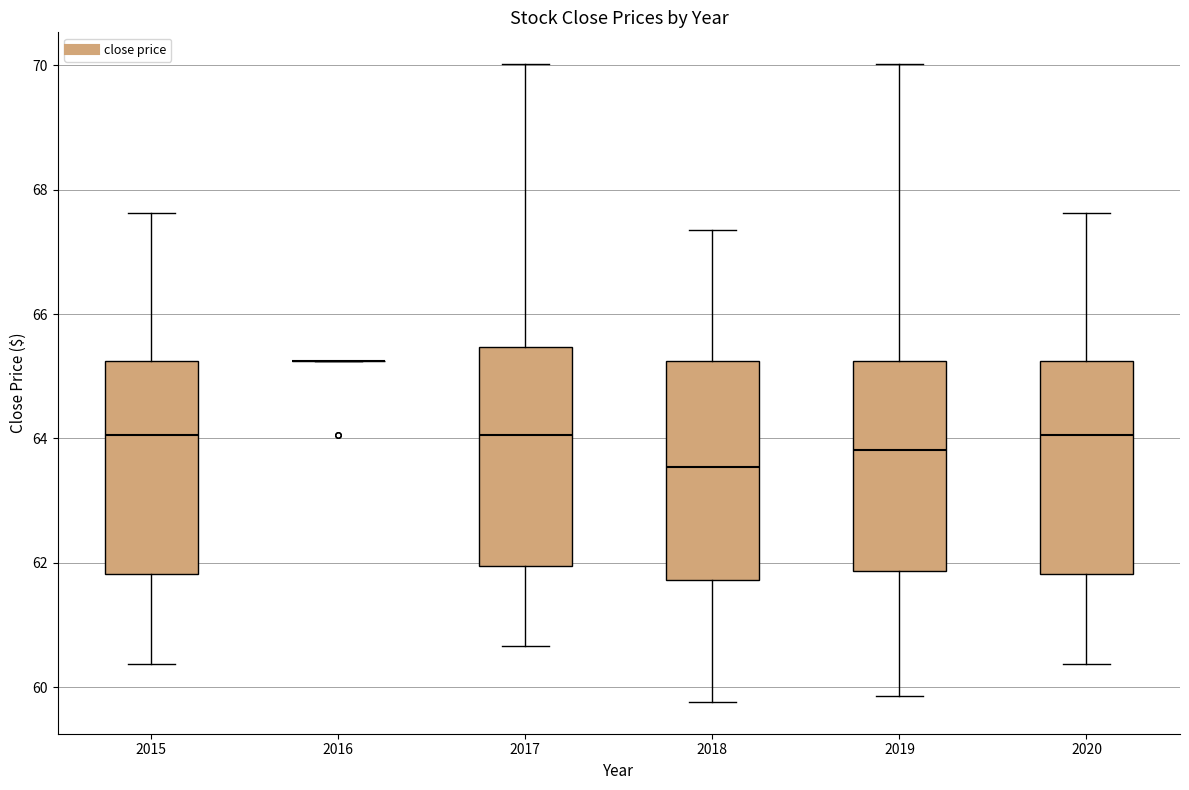

Reading left to right, transcribe this box plot: for each box, give where its median line is, the range the box spans, and where its two whiskers end, as read against the y-axis. The values are not printed on the chart, so give them approximately, as read against the axis.

2015: median 64.0, box 61.8 to 65.2, whiskers 60.4 to 67.6
2016: box collapsed to a line at 65.2, whiskers 65.2 to 65.2
2017: median 64.0, box 62.0 to 65.4, whiskers 60.6 to 70.0
2018: median 63.6, box 61.8 to 65.2, whiskers 59.8 to 67.4
2019: median 63.8, box 61.8 to 65.2, whiskers 59.8 to 70.0
2020: median 64.0, box 61.8 to 65.2, whiskers 60.4 to 67.6